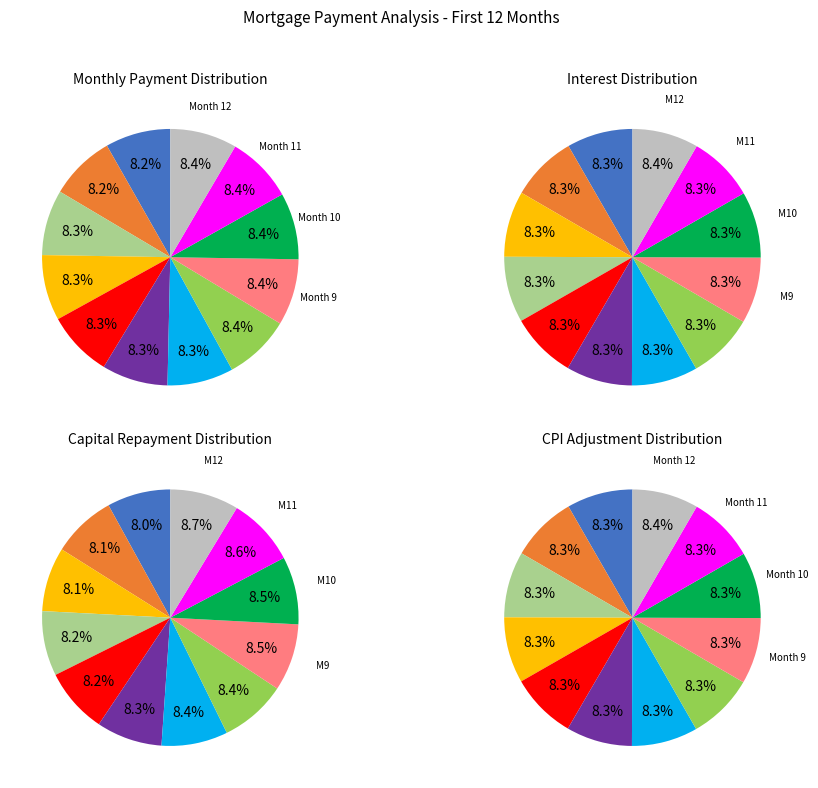

To the nearest percent, what is the average slice percentage?

8%